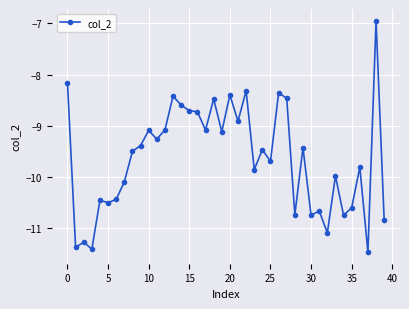

What is the value of the 37th point from the left?

-9.8